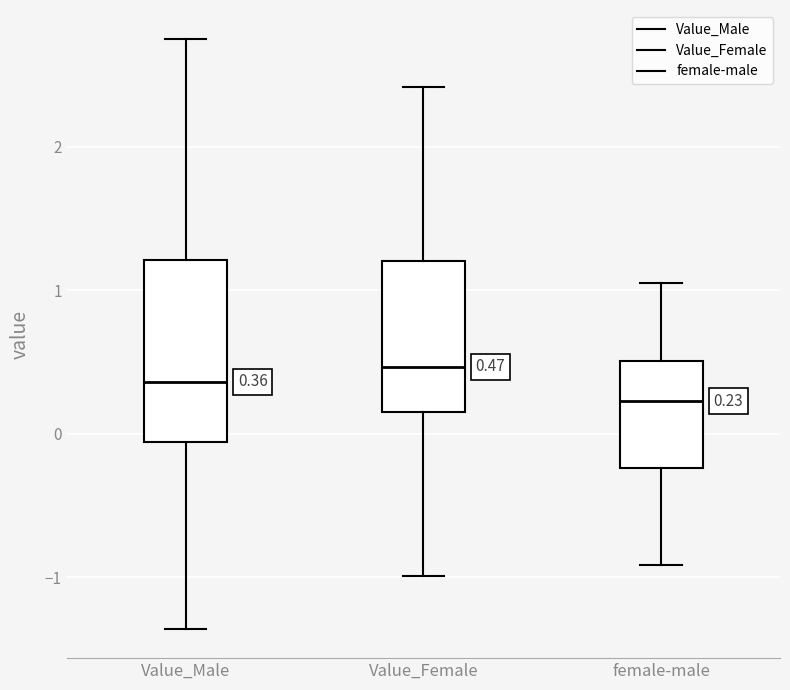

Which box has the lowest median line?

female-male